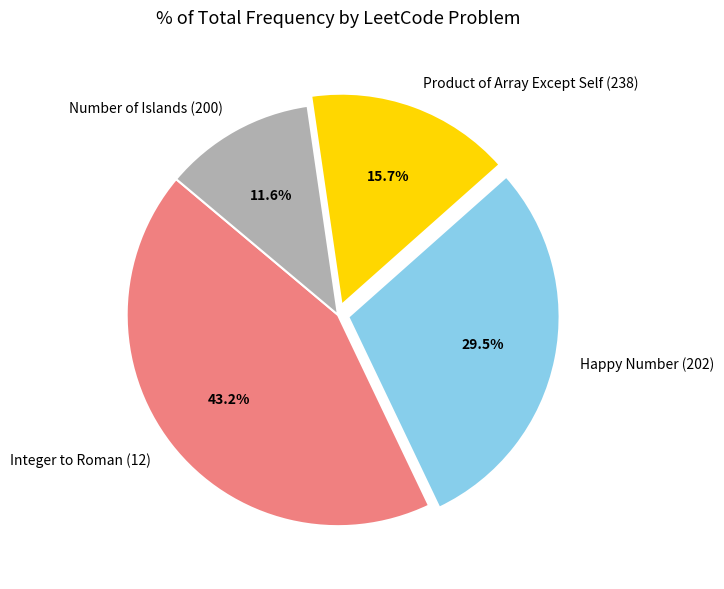

Rank the categories by value from lowest to highest.

Number of Islands (200), Product of Array Except Self (238), Happy Number (202), Integer to Roman (12)